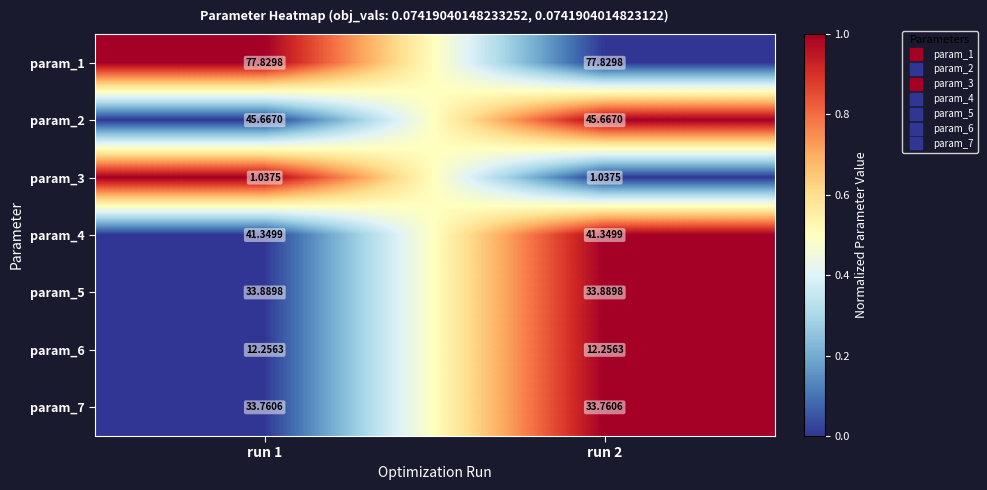

Is the value of param_5 at run 1 greater than the value of param_1 at run 2?

No